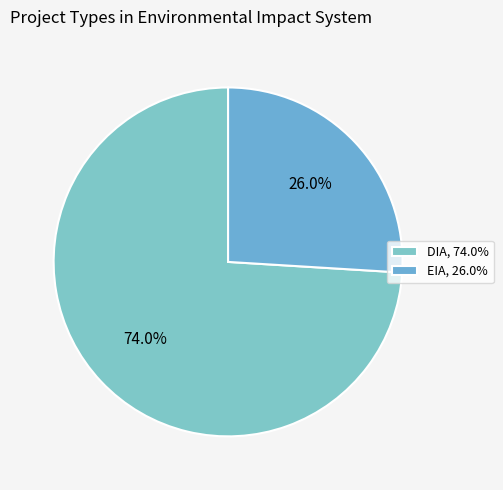

The DIA slice represents 74% of the pie. True or false?

True